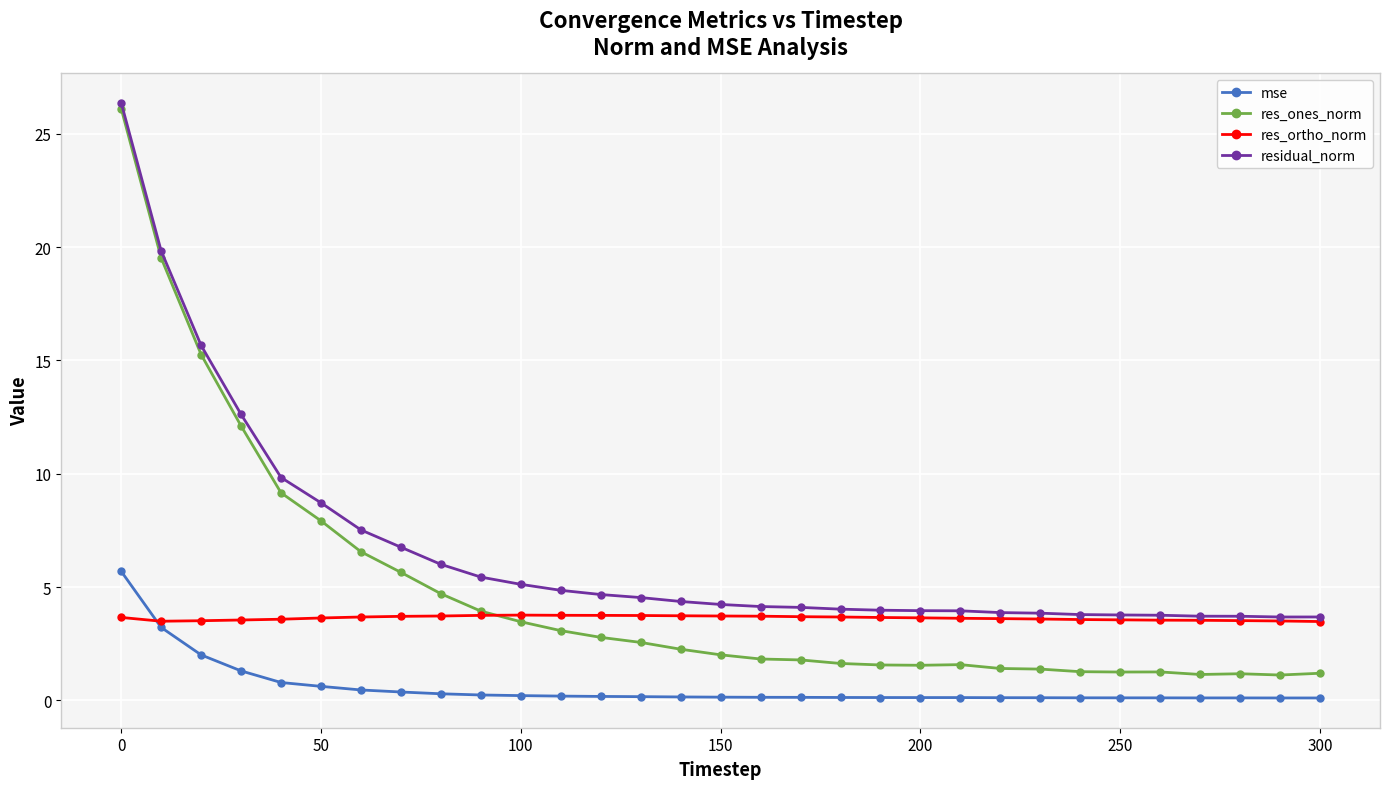

What is the average value of the res_ortho_norm series?

3.6